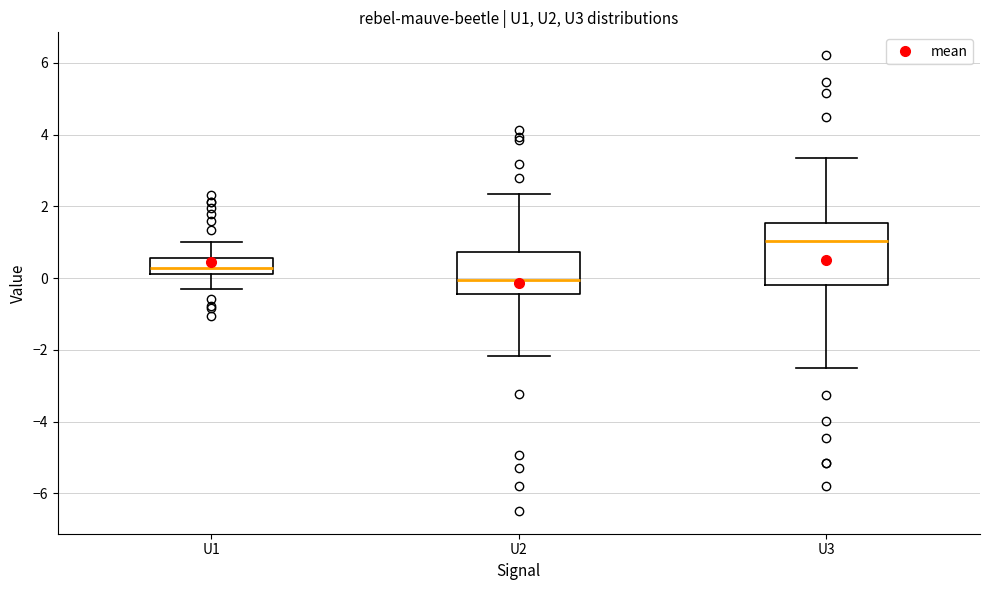

Which box has the lowest median line?

U2